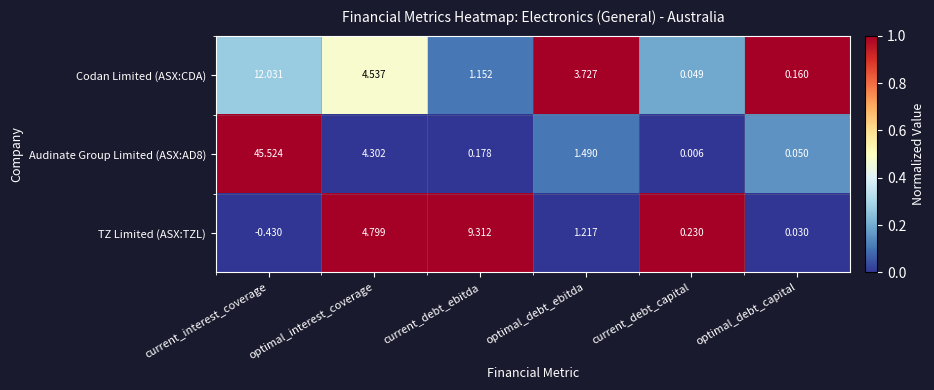

Which series has the largest total across all categories?

Audinate Group Limited (ASX:AD8)